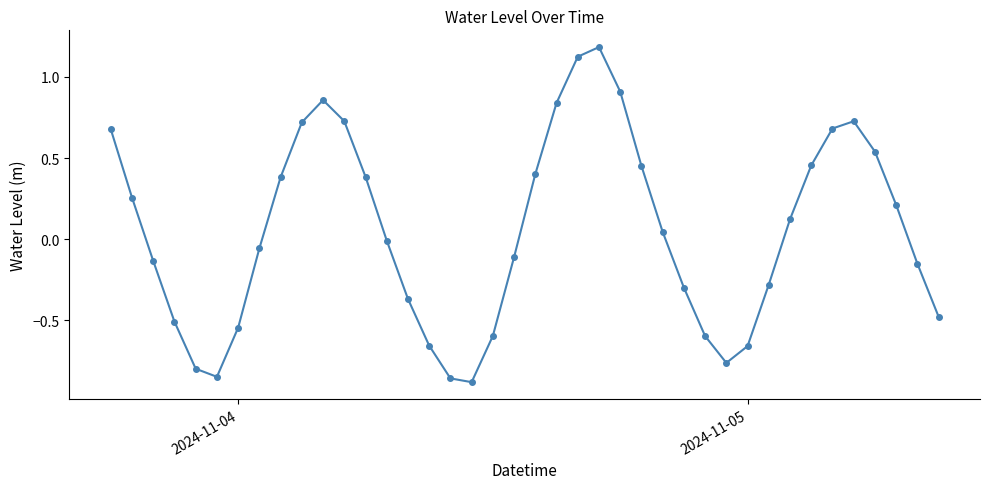

How many interior local peaks (higher than both neighbors) does the data have?

3